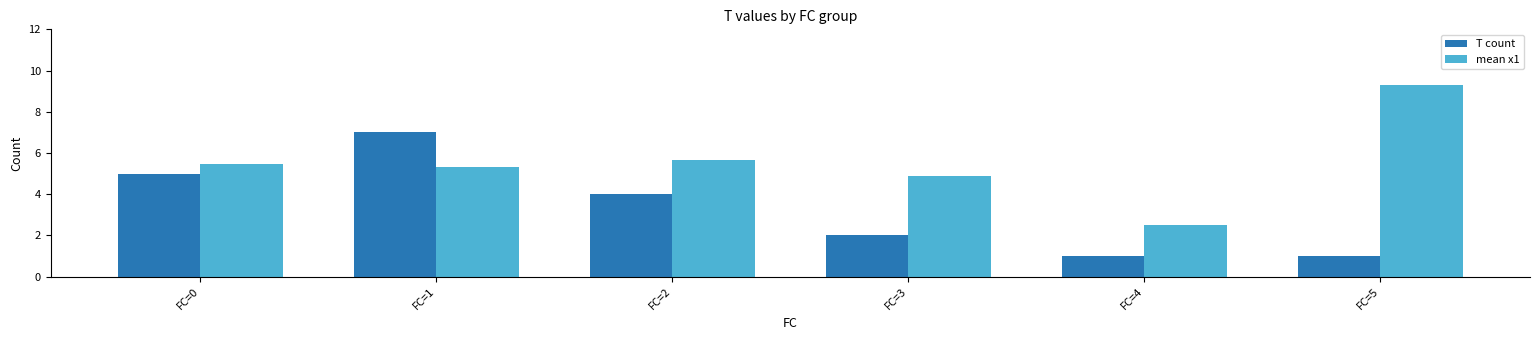

Which series has the widest spread of values?

mean x1